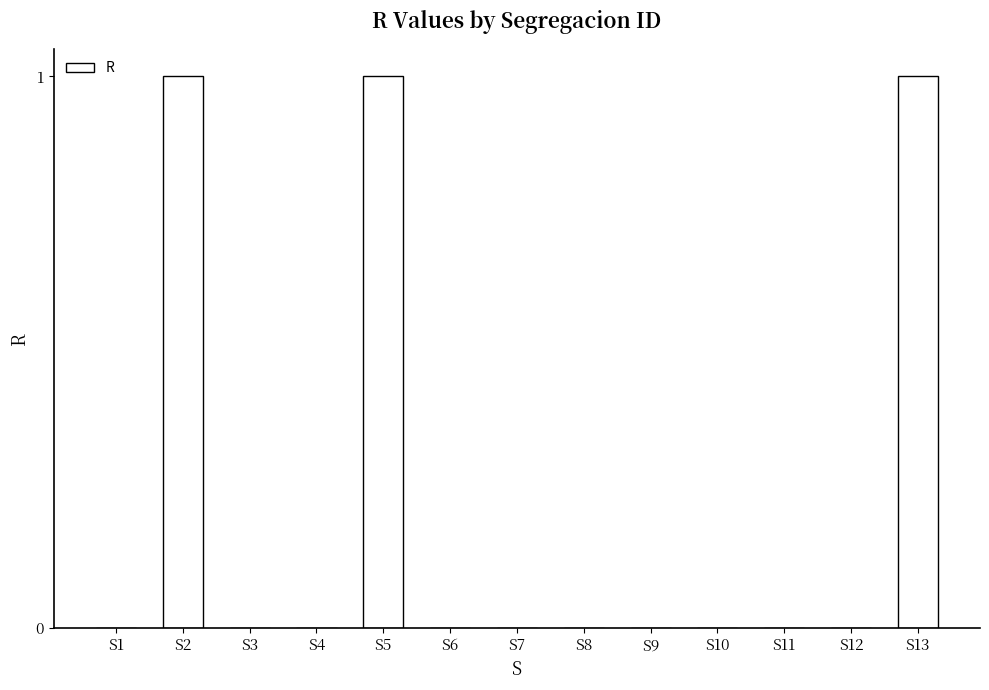

What is the sum of the values at S13 and S1?

1